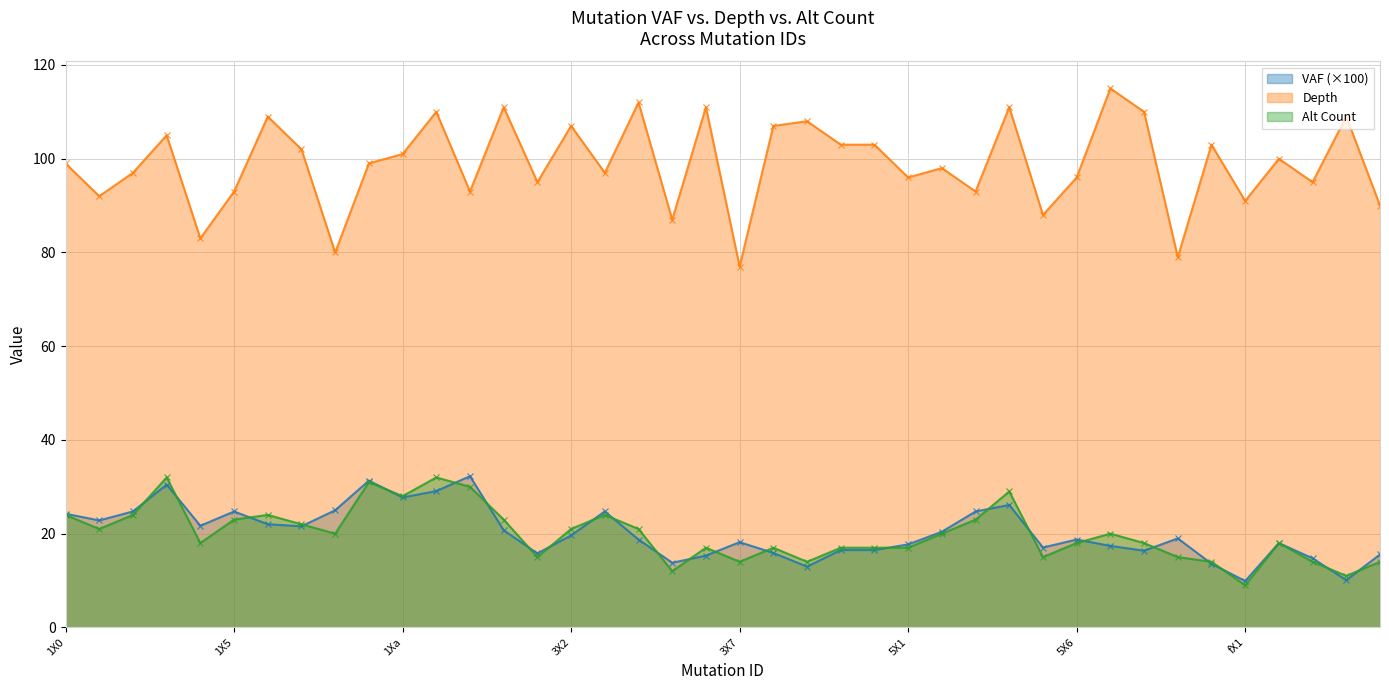

What position from the left is 1Xa?

11